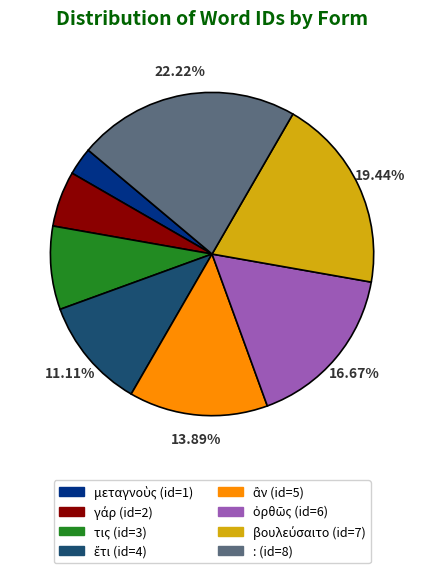

How many segments does this pie chart have?

8